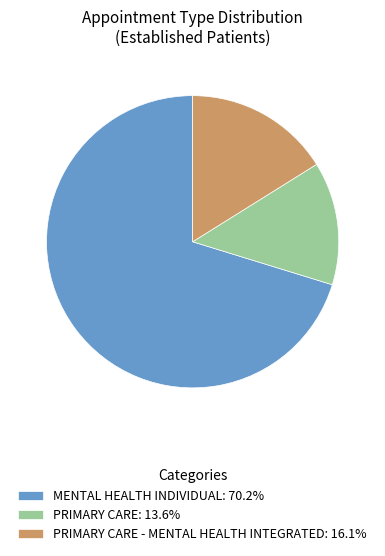

Does PRIMARY CARE: 13.6% represent more than half of the total?

No